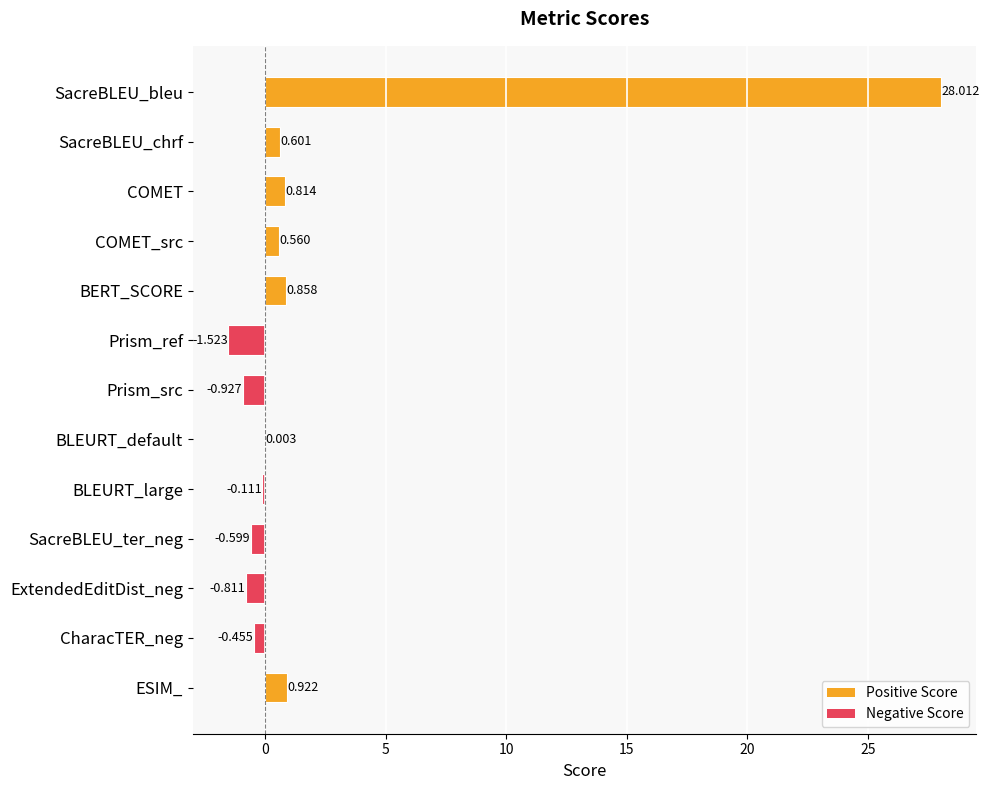

How many distinct data groups are displayed?

1